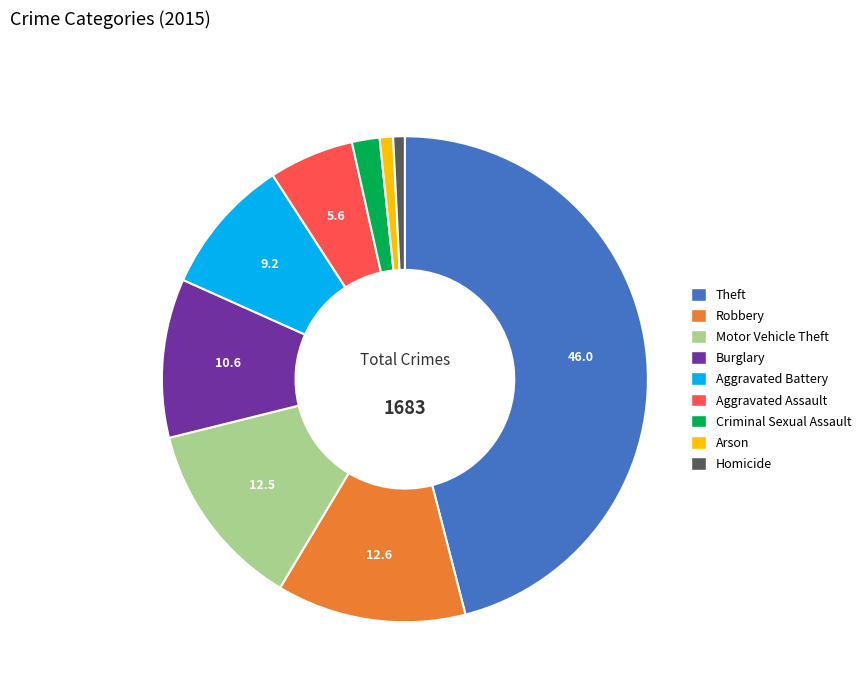

Is there any slice that represents more than half of the pie?

No